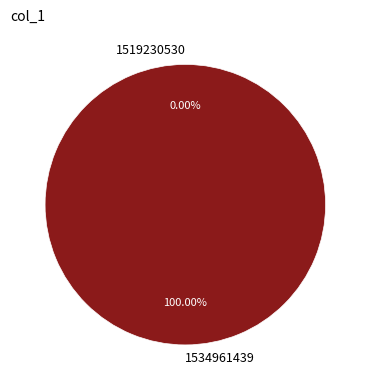

Does 1534961439 represent more than half of the total?

Yes